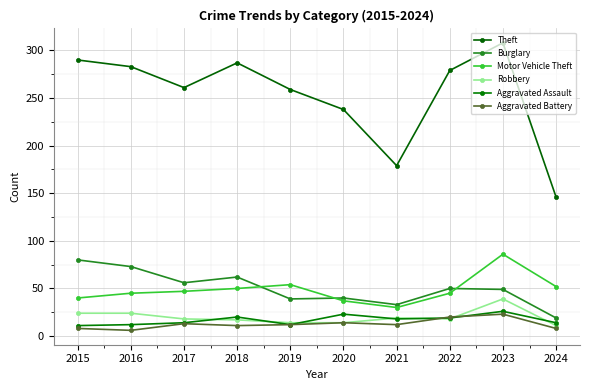

Reading right to left, what are all the values shown in this chart?

Theft: 2024=146	2023=308	2022=279	2021=179	2020=238	2019=259	2018=287	2017=261	2016=283	2015=290
Burglary: 2024=19	2023=49	2022=50	2021=33	2020=40	2019=39	2018=62	2017=56	2016=73	2015=80
Motor Vehicle Theft: 2024=52	2023=86	2022=45	2021=30	2020=37	2019=54	2018=50	2017=47	2016=45	2015=40
Robbery: 2024=11	2023=39	2022=18	2021=19	2020=14	2019=14	2018=17	2017=18	2016=24	2015=24
Aggravated Assault: 2024=14	2023=26	2022=19	2021=18	2020=23	2019=12	2018=20	2017=14	2016=12	2015=11
Aggravated Battery: 2024=8	2023=23	2022=20	2021=12	2020=14	2019=12	2018=11	2017=13	2016=6	2015=8